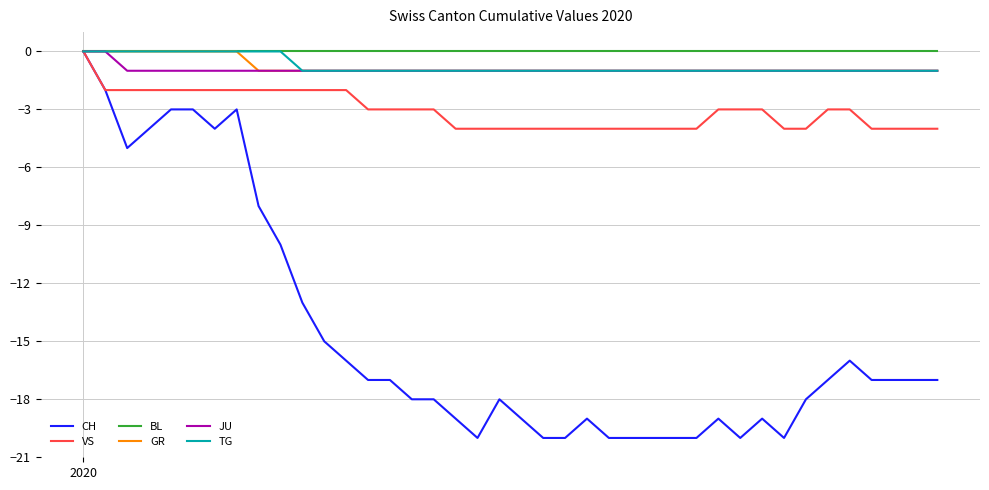

What is the minimum value shown in the chart?

-20